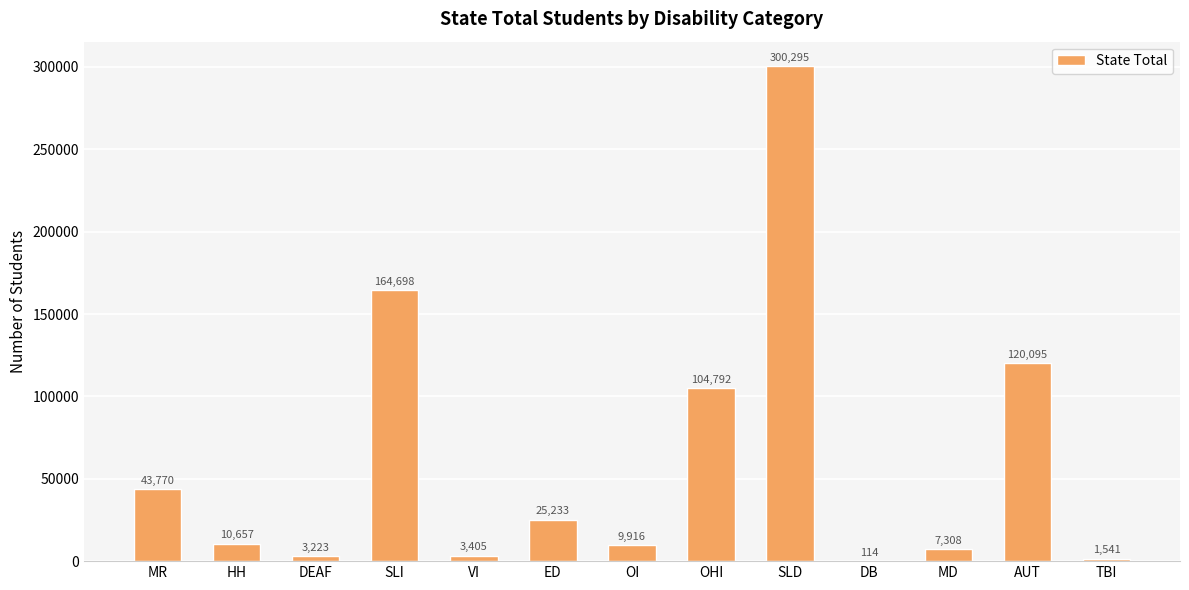

What is the maximum value shown in the chart?

300295